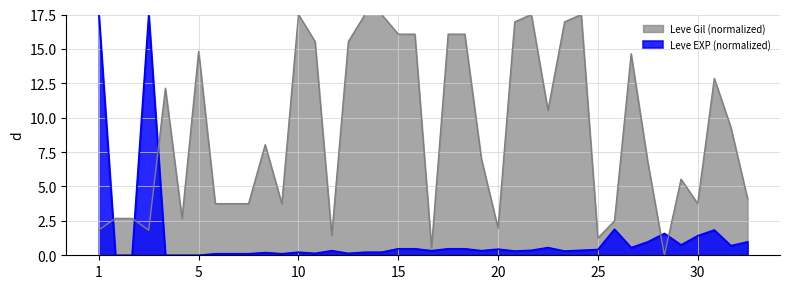

What is the spread (max minus min) of values at 15?

15.6